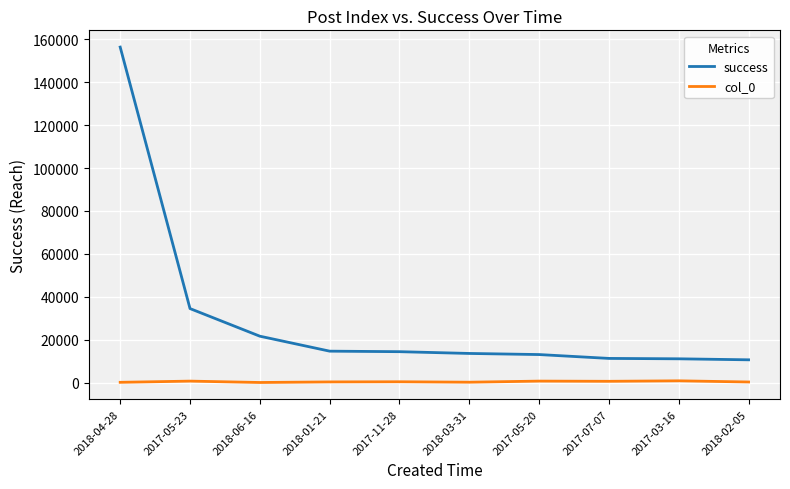

What is the lowest value of the success series?

10618